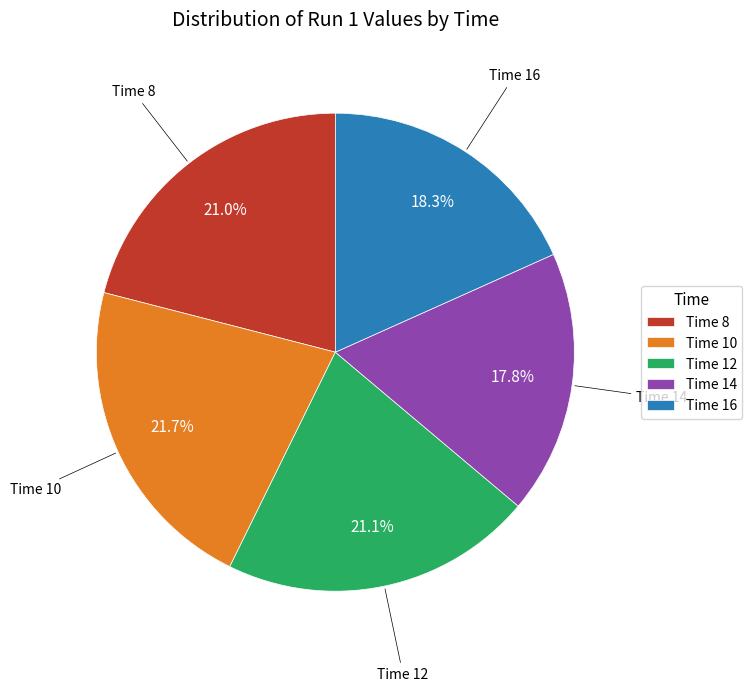

Between Time 16 and Time 12, which is larger?

Time 12